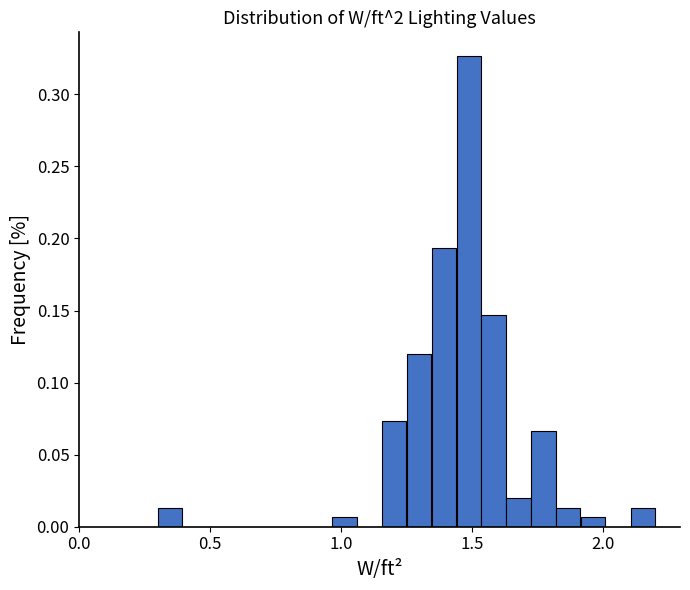

Around what value on the x-axis is the tallest bar? Give the approximate position of its centre, as read against the axis.

1.50